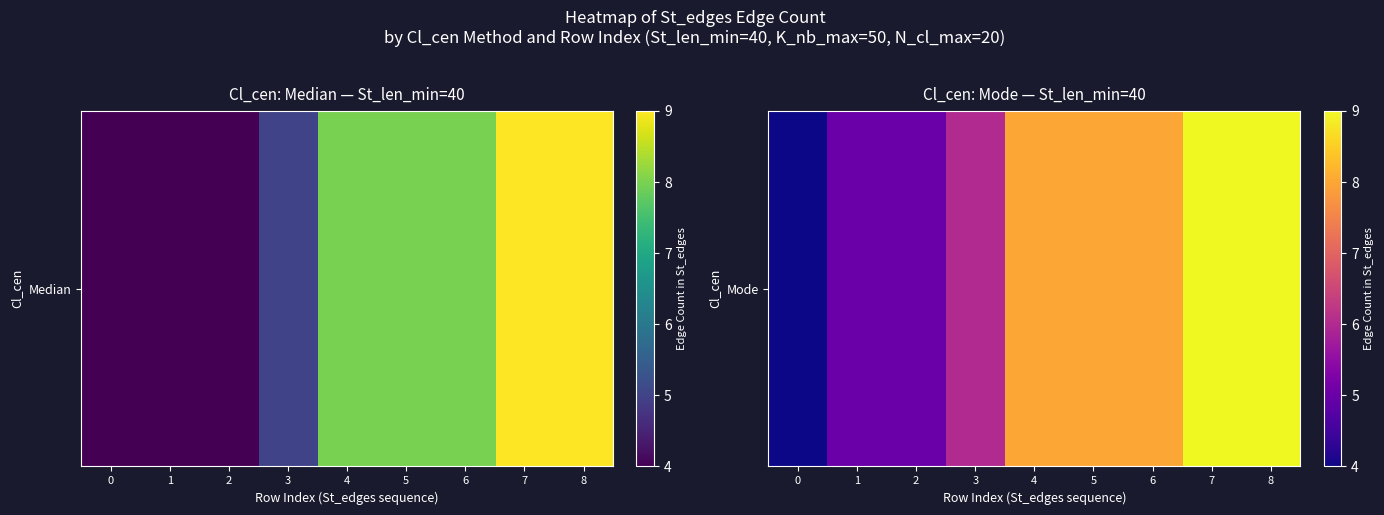

Which has a higher value, 1 or 8?

8